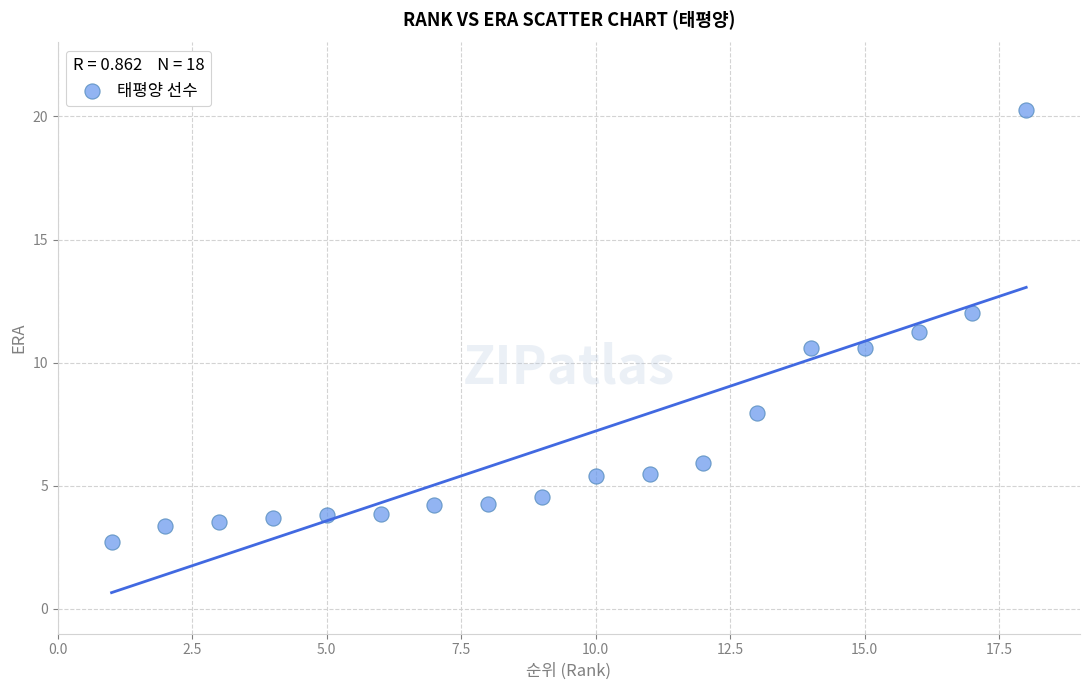

What is the range of X values (max minus min)?

17.0